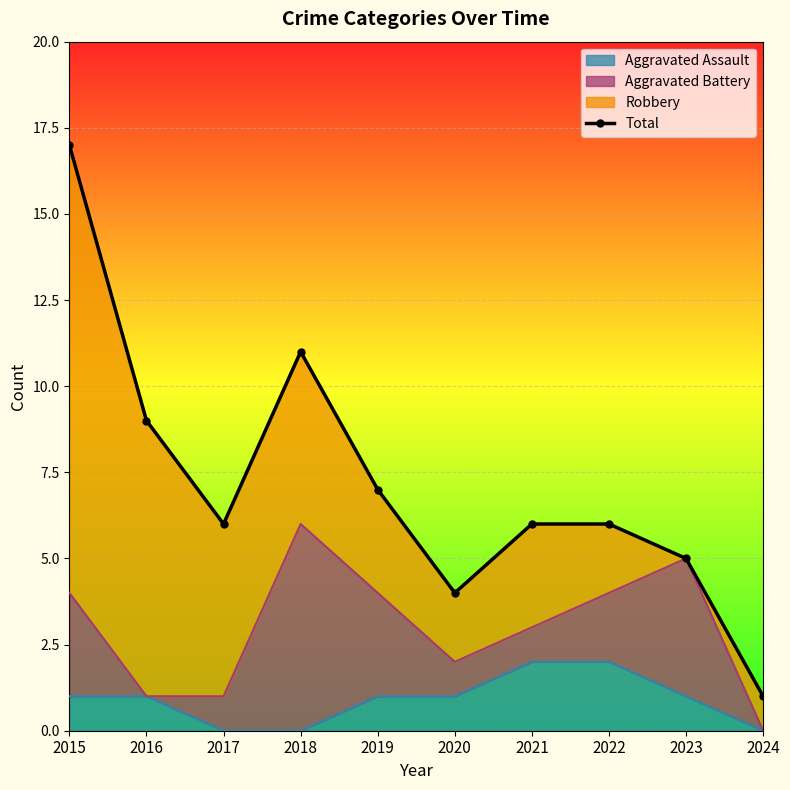

What is the change in value from 2016 to 2024?

-8